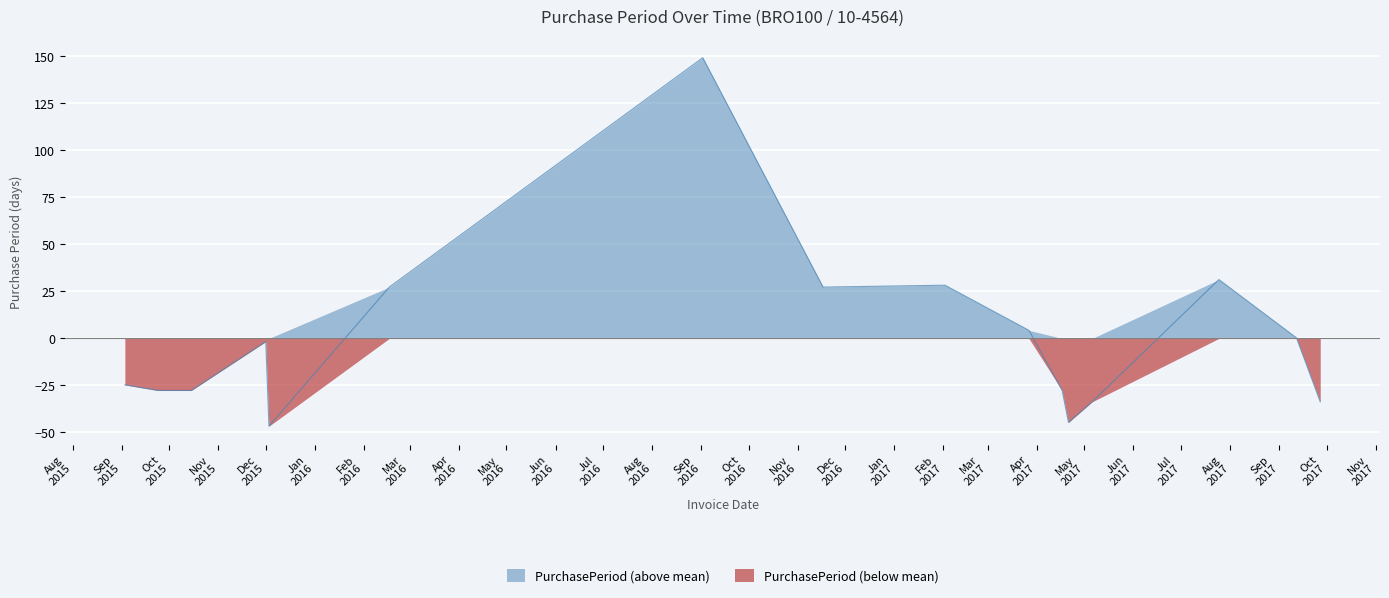

At which category does the chart reach its minimum across all series?

2015-12-03